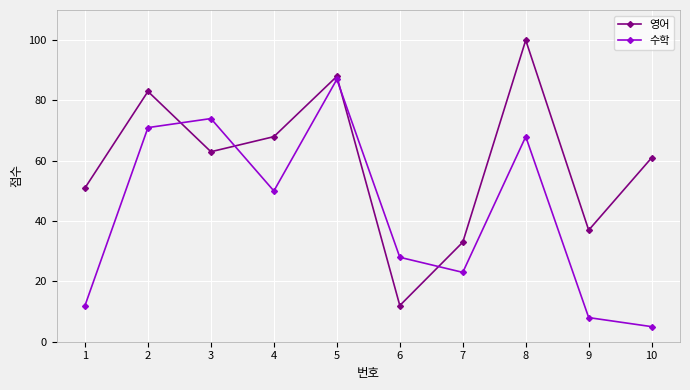

How many series are shown in this chart?

2